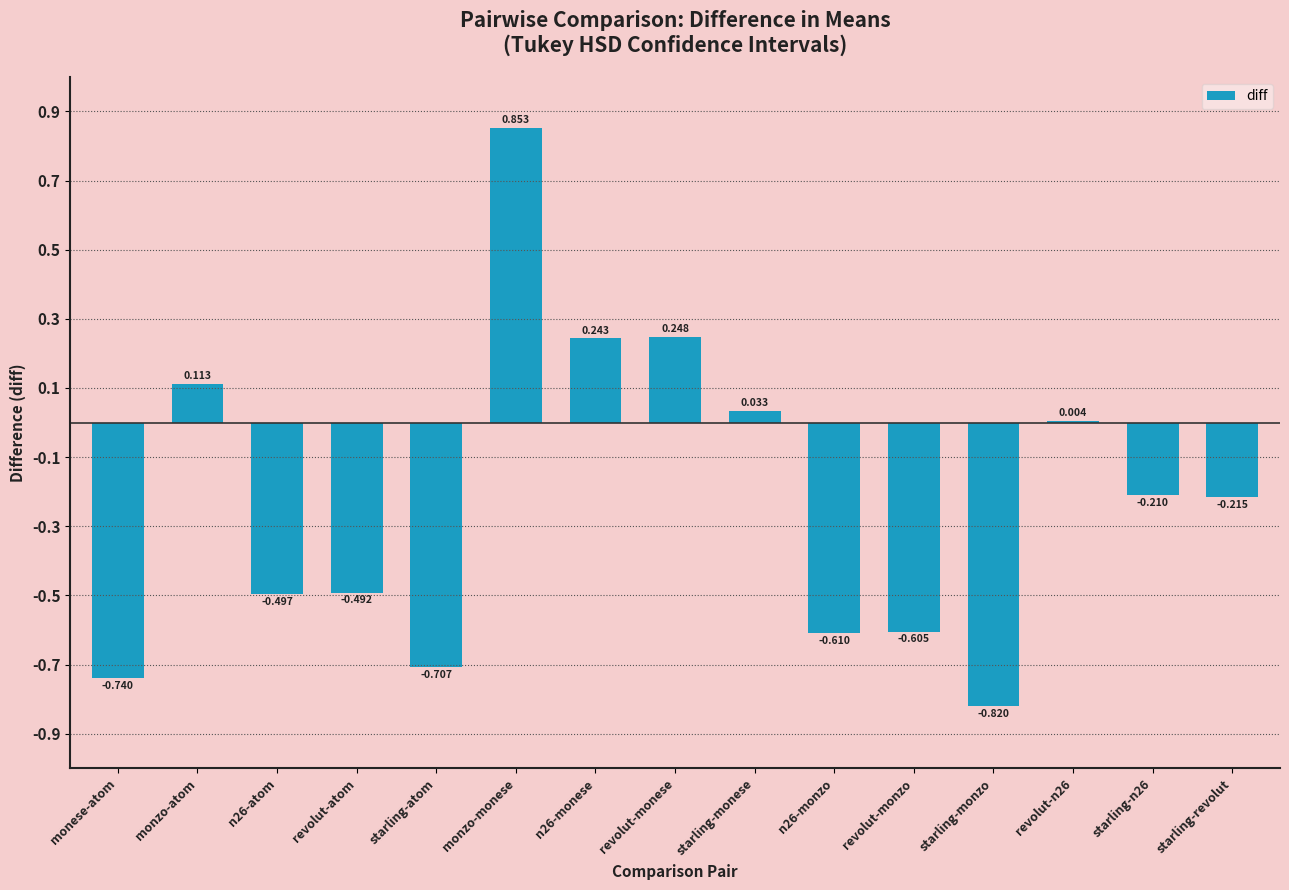

Where does the data first go above 0?

monzo-atom